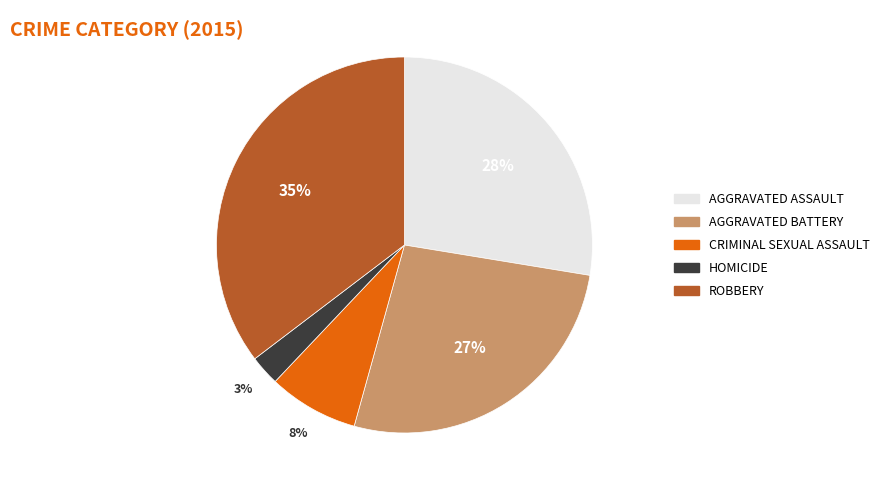

Does any single category account for the majority?

No